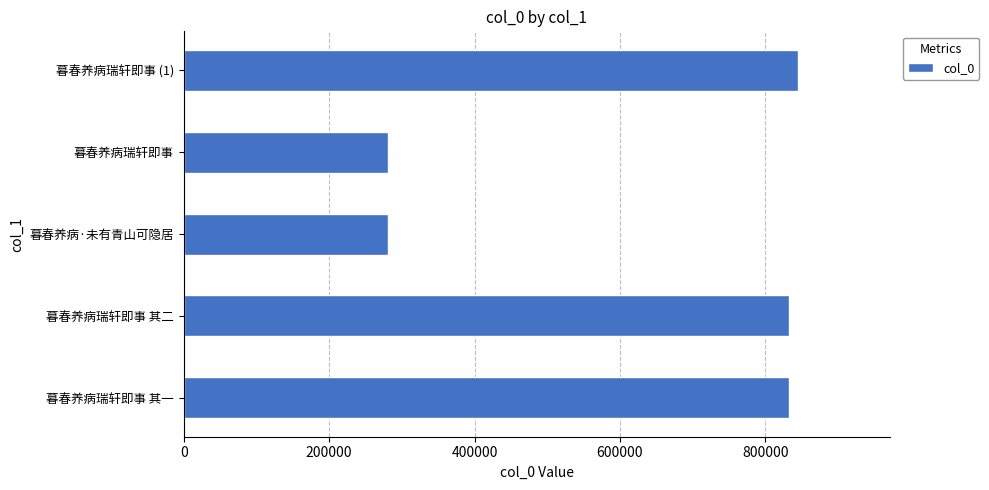

Which label corresponds to the largest value in the chart?

暮春养病瑞轩即事 (1)